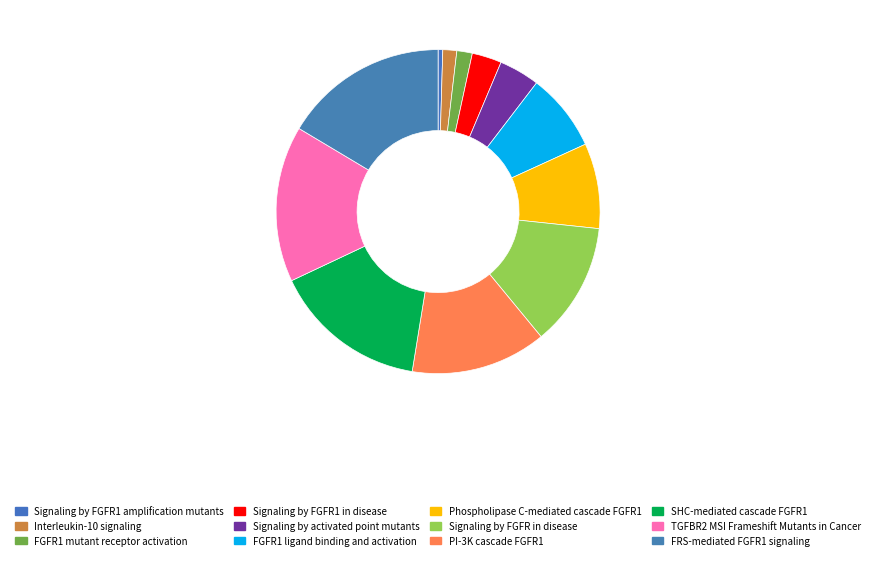

What portion of the pie excludes FGFR1 ligand binding and activation?

92.2%